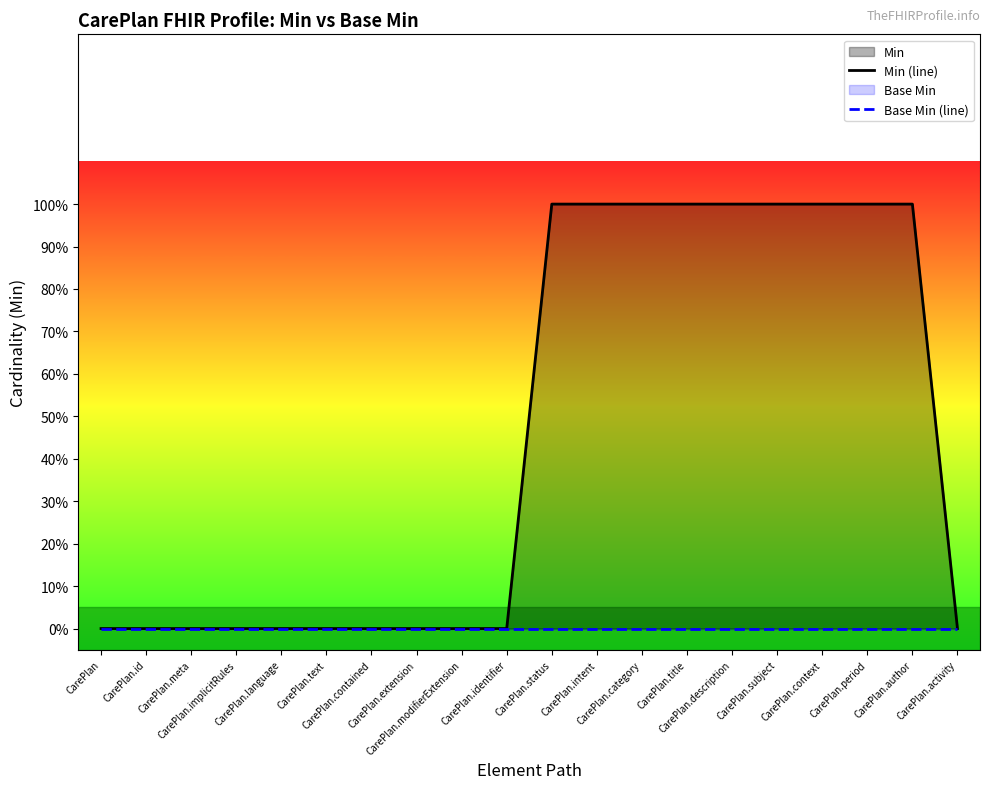

What is the total value across all series at CarePlan.period?

1